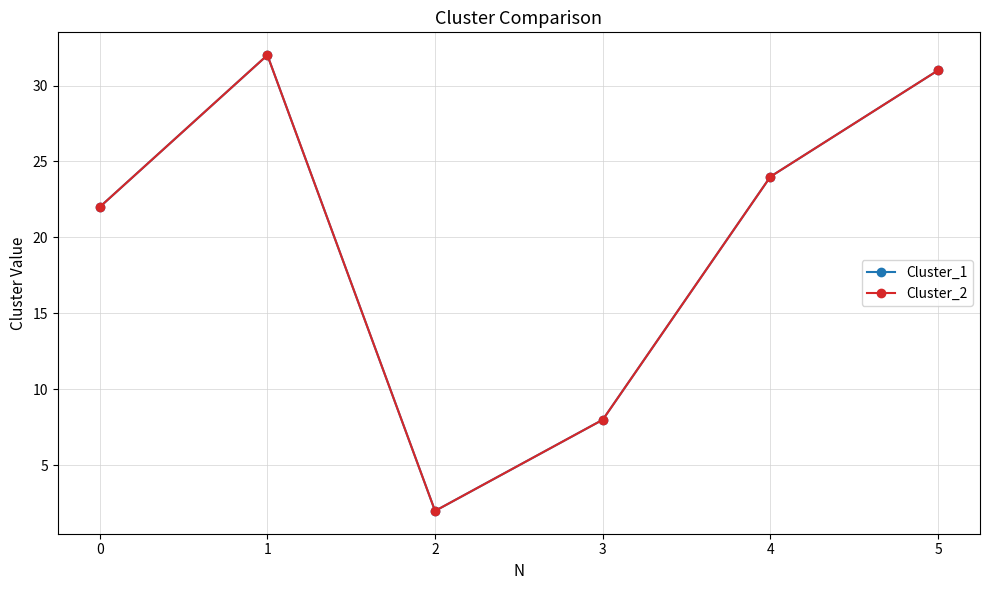

Does the chart have visible grid lines?

Yes